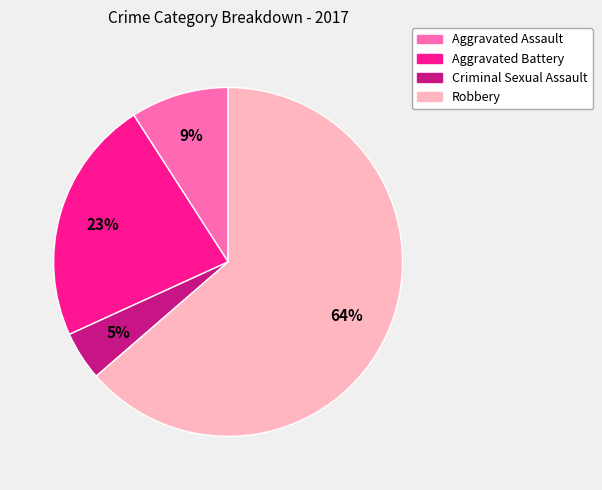

Do Criminal Sexual Assault and Robbery together represent more than half of the pie?

Yes